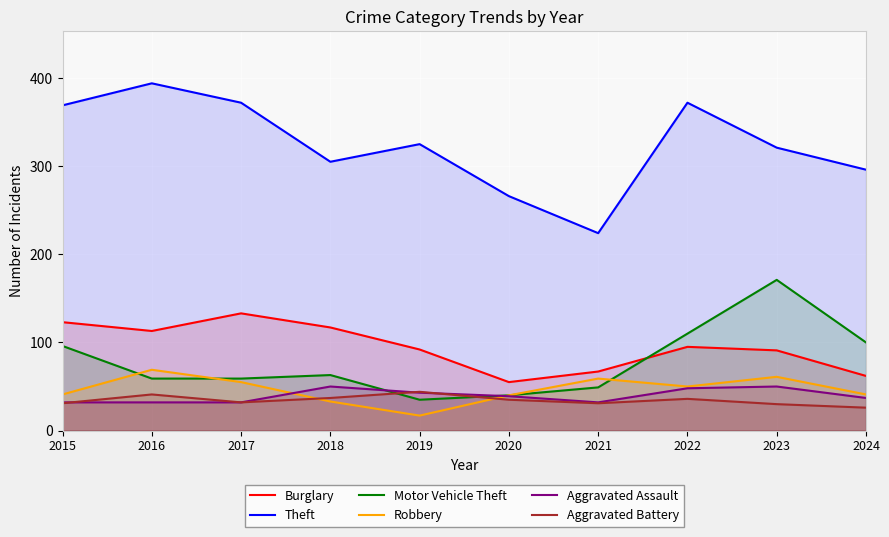

Reading left to right, list all the values displayed in this chart.

Burglary: 123	113	133	117	92	55	67	95	91	62
Theft: 369	394	372	305	325	266	224	372	321	296
Motor Vehicle Theft: 96	59	59	63	35	40	49	110	171	100
Robbery: 41	69	55	33	17	40	59	50	61	41
Aggravated Assault: 32	32	32	50	43	39	32	48	50	37
Aggravated Battery: 31	41	32	37	44	35	31	36	30	26